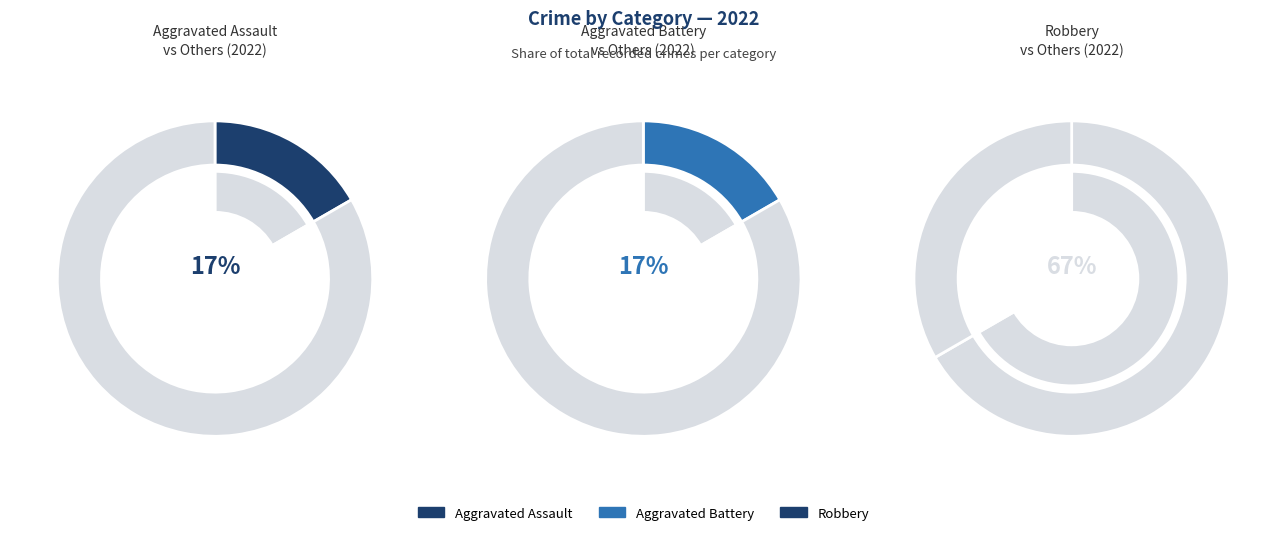

Which slice is the smallest?

Aggravated Assault